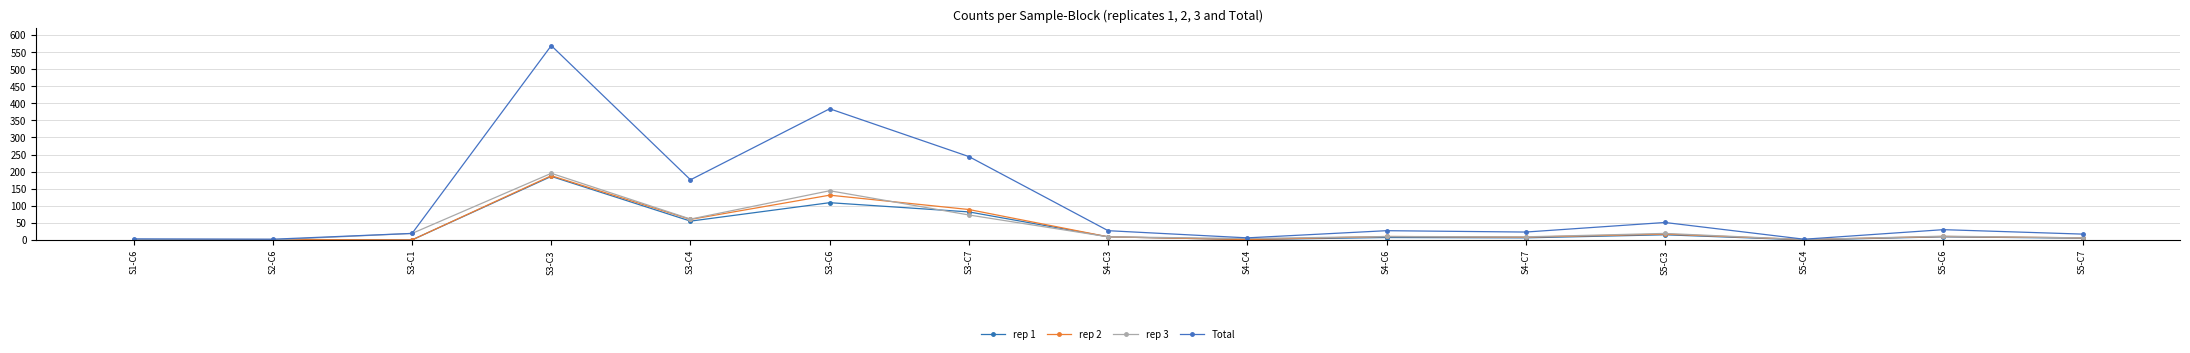

What is the difference between the maximum and second lowest values in the rep 1 series?

186